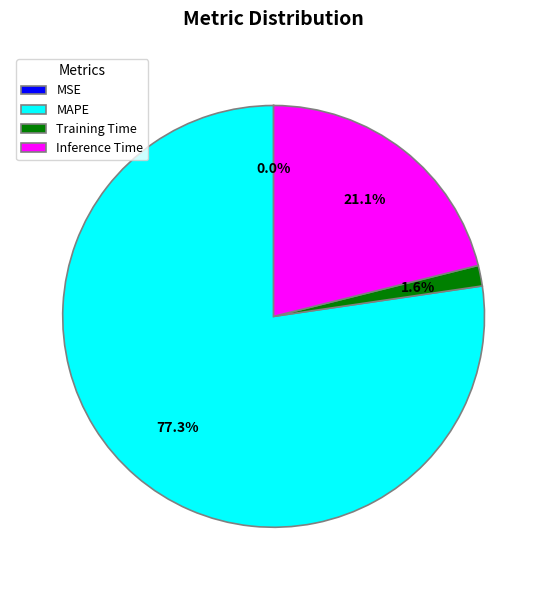

What portion of the pie excludes MAPE?

22.7%